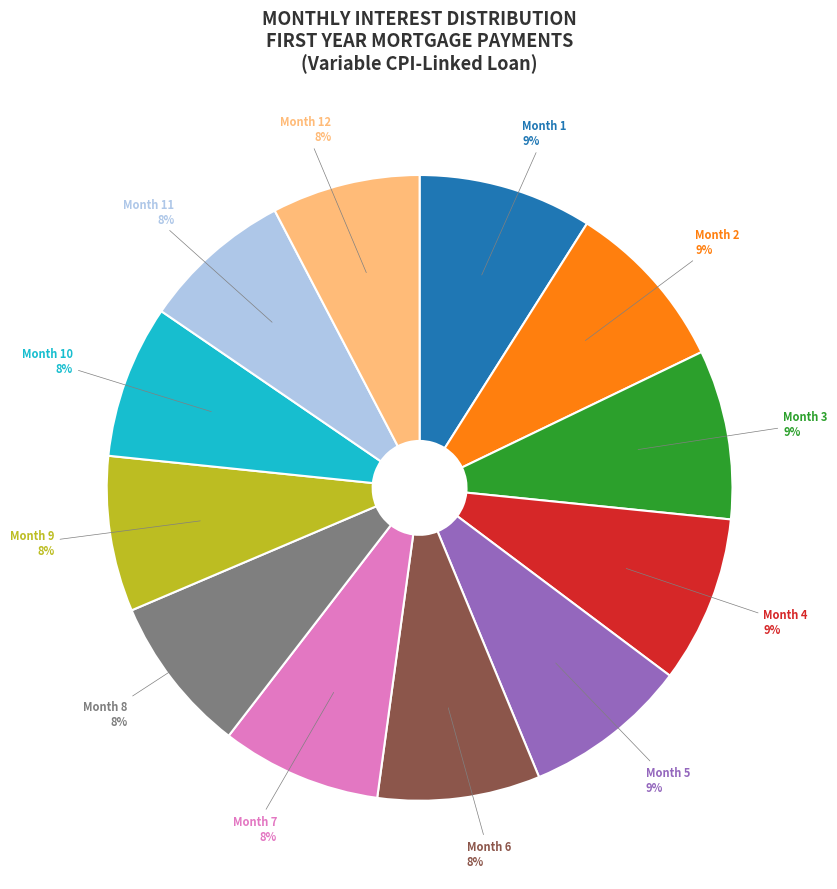

Is it true that Month 8 is 17% of the pie?

False